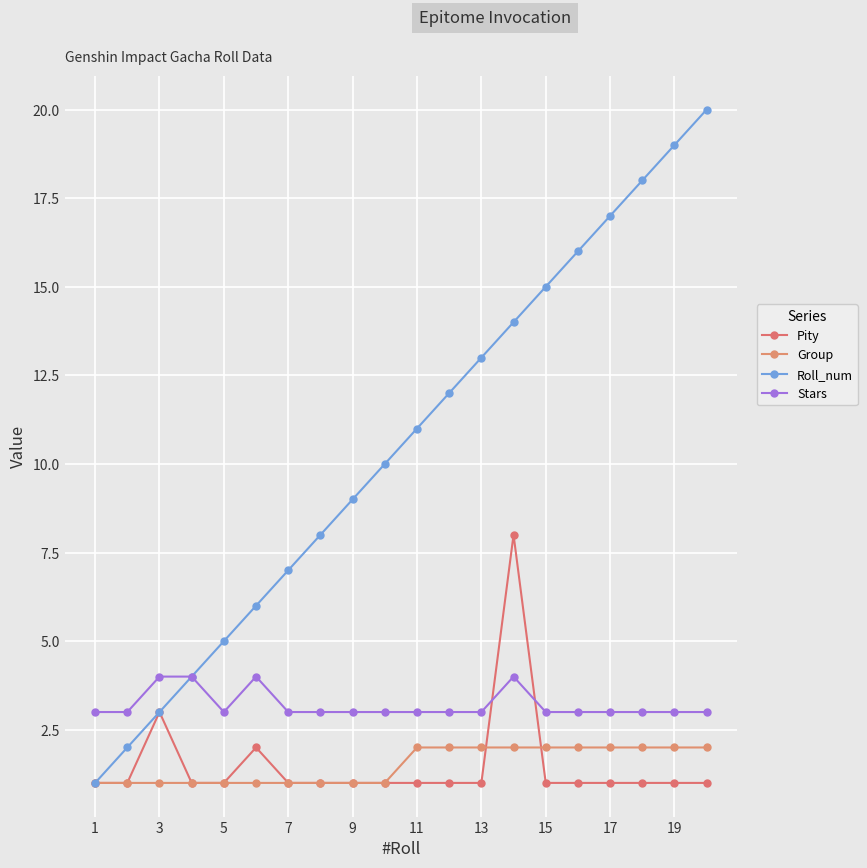

Which series has the largest total across all categories?

Roll_num